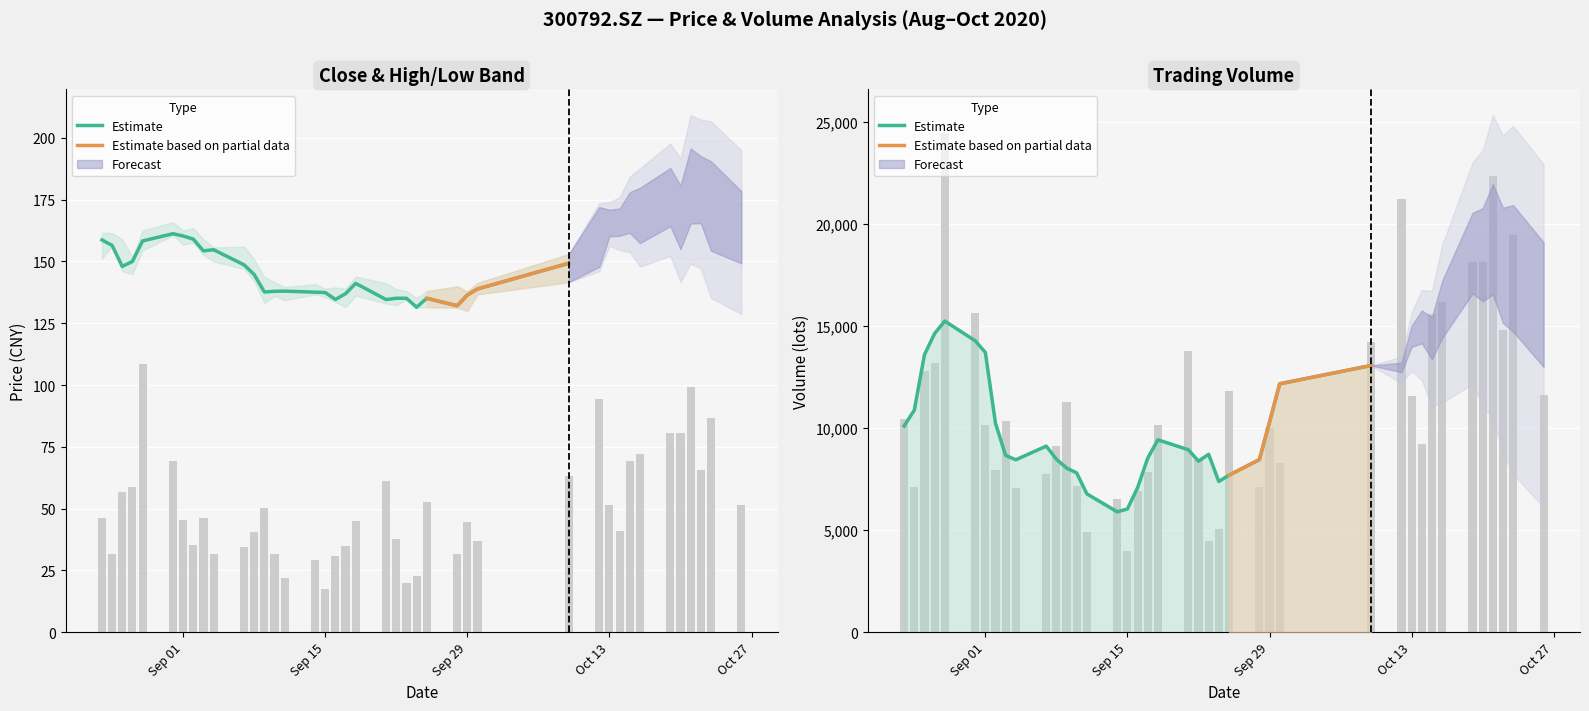

Which has a higher value, 20200827 or 20200914?

20200827